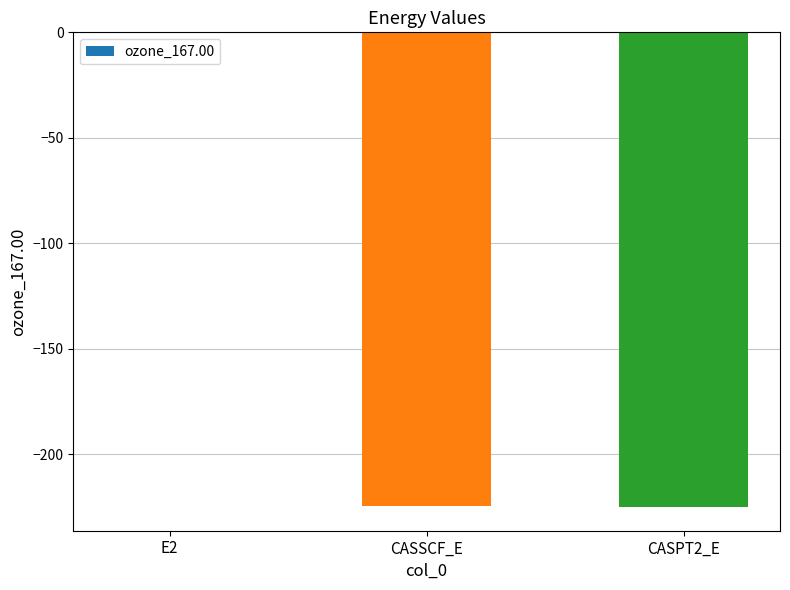

Is it true that the value at CASPT2_E is -124.2?

False